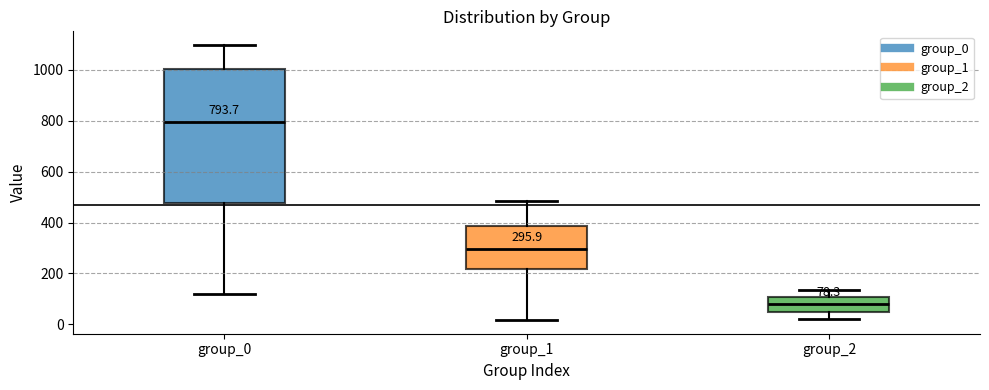

Which box has the highest median line?

group_0